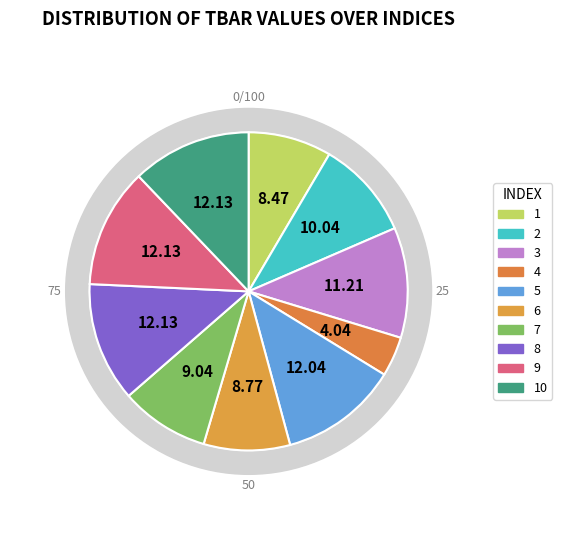

Approximately how many times larger is the value at 8 compared to 1?

1.4